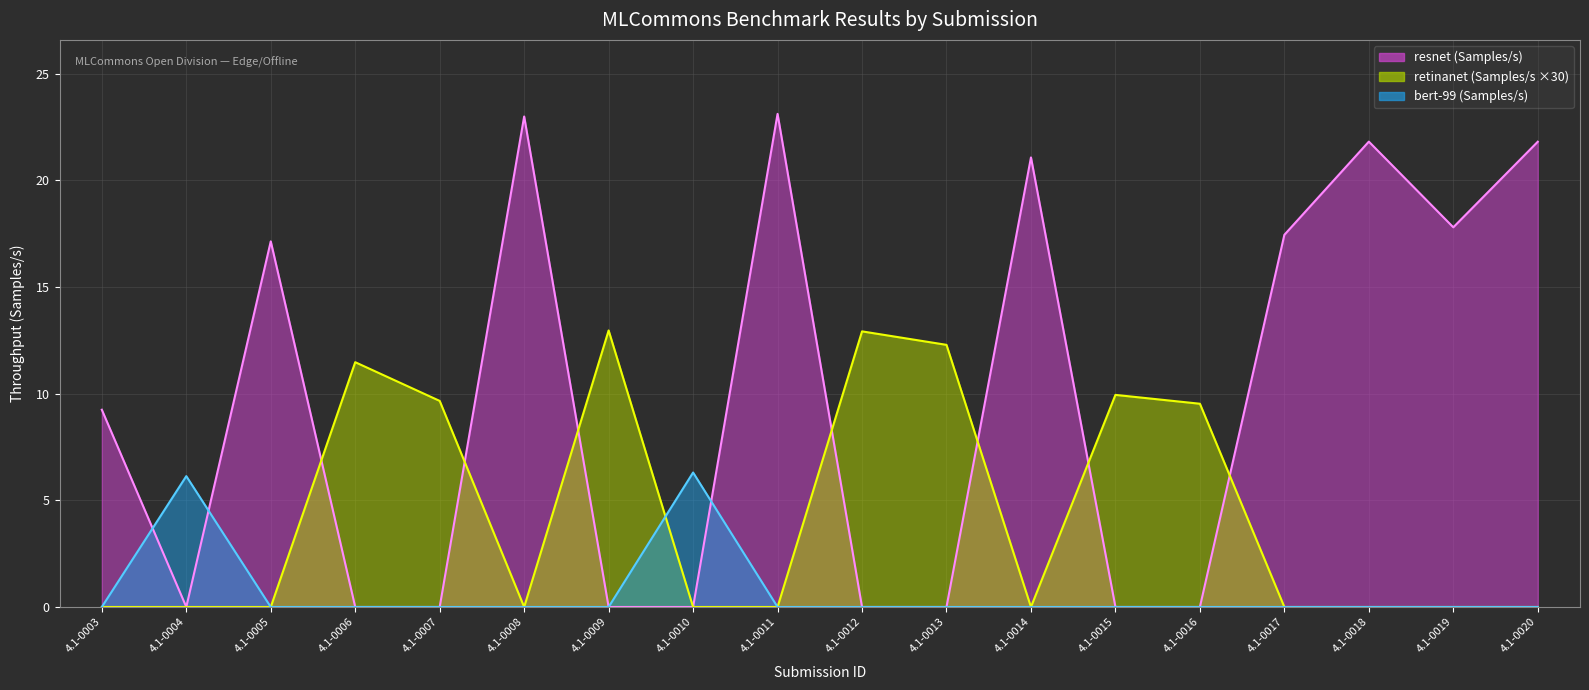

How many lines are shown in the chart?

3